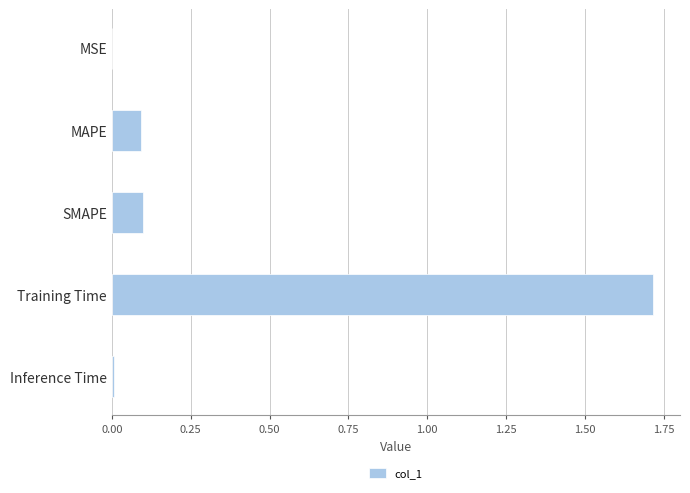

What is the sum of all values?

1.9